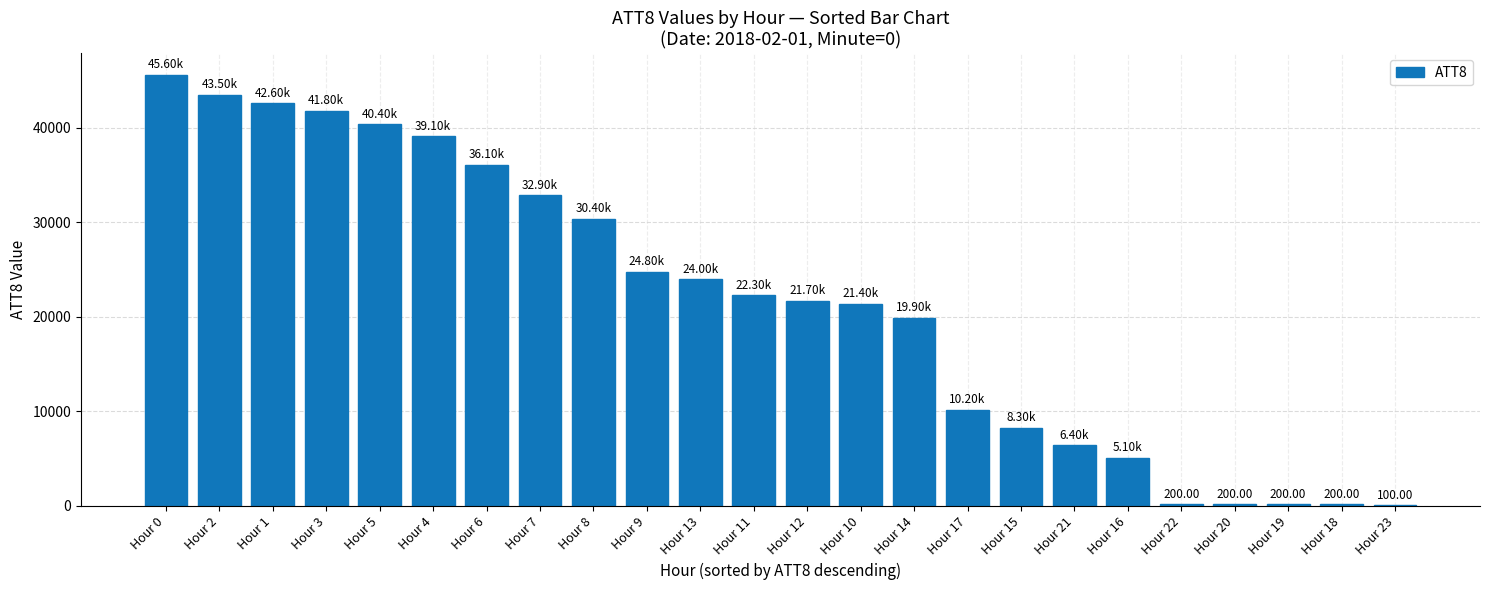

What is the sum of all values?

517400